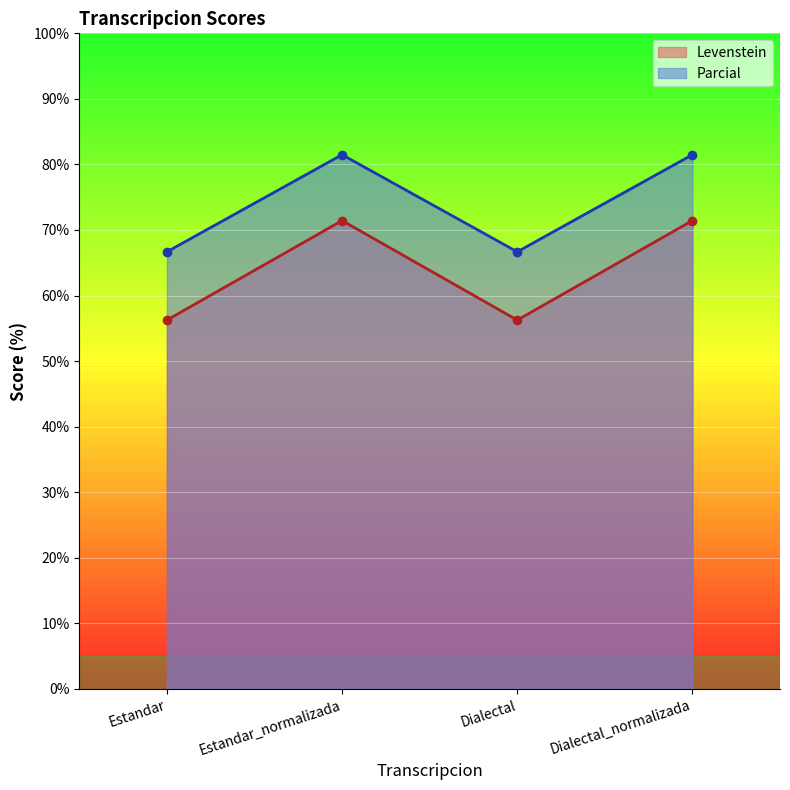

Rank the categories by Levenstein value from highest to lowest.

Estandar_normalizada, Dialectal_normalizada, Estandar, Dialectal